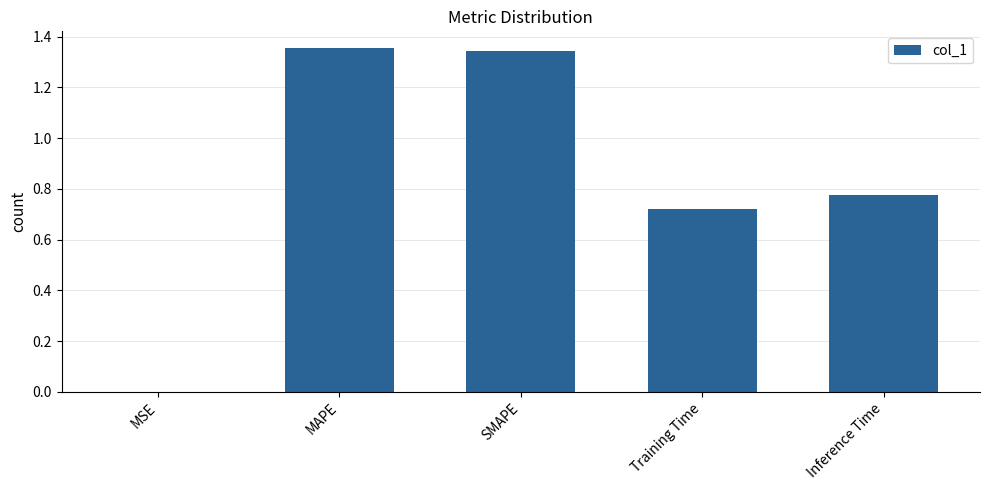

What is the change in value from SMAPE to Training Time?

-0.6